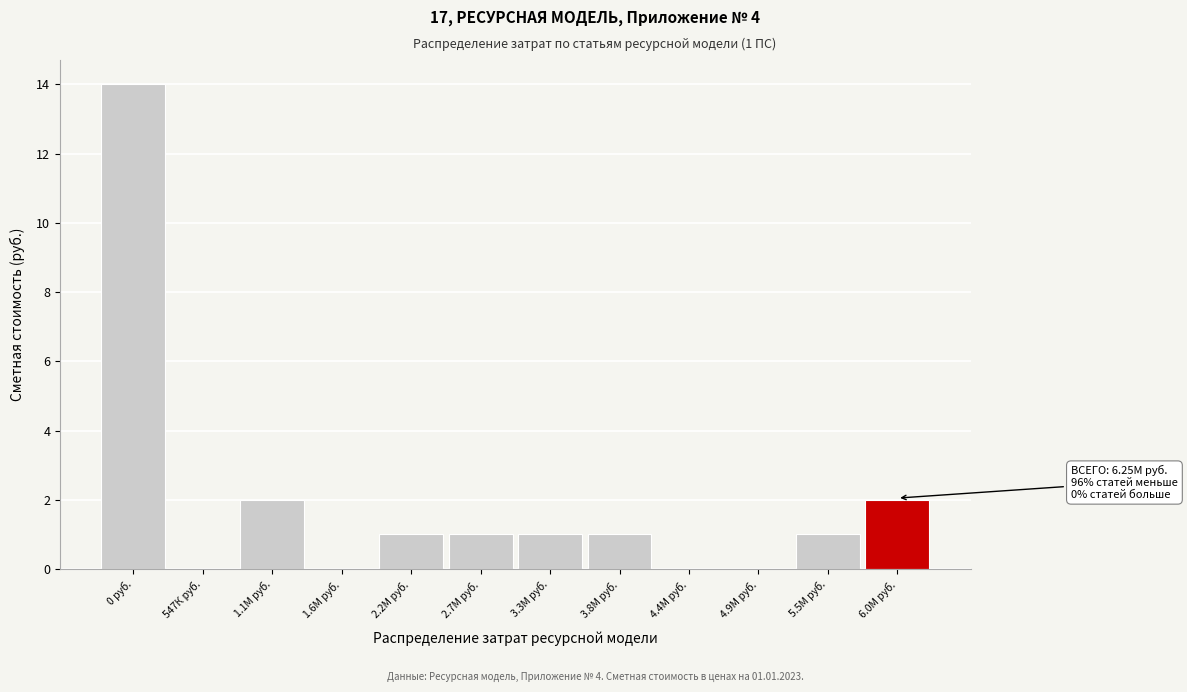

Reading right to left, transcribe all the data shown in this chart.

6.0М руб.=2	5.5М руб.=1	4.9М руб.=0	4.4М руб.=0	3.8М руб.=1	3.3М руб.=1	2.7М руб.=1	2.2М руб.=1	1.6М руб.=0	1.1М руб.=2	547К руб.=0	0 руб.=14